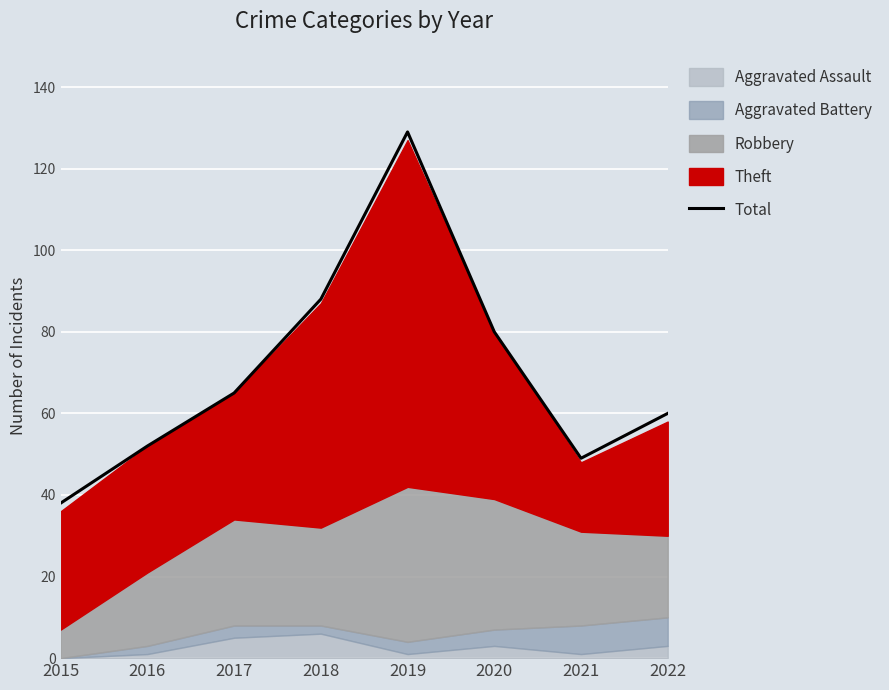

How many interior local peaks (higher than both neighbors) does the data have?

1